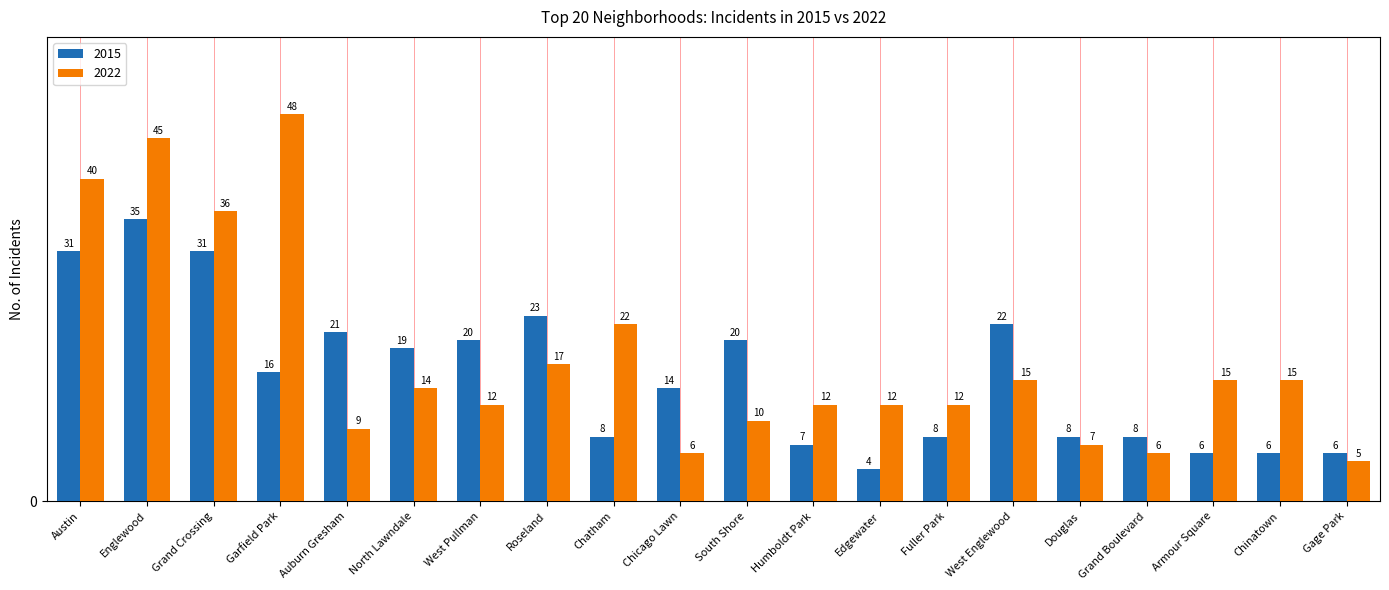

Reading right to left, what are all the values shown in this chart?

2015: 6	6	6	8	8	22	8	4	7	20	14	8	23	20	19	21	16	31	35	31
2022: 5	15	15	6	7	15	12	12	12	10	6	22	17	12	14	9	48	36	45	40